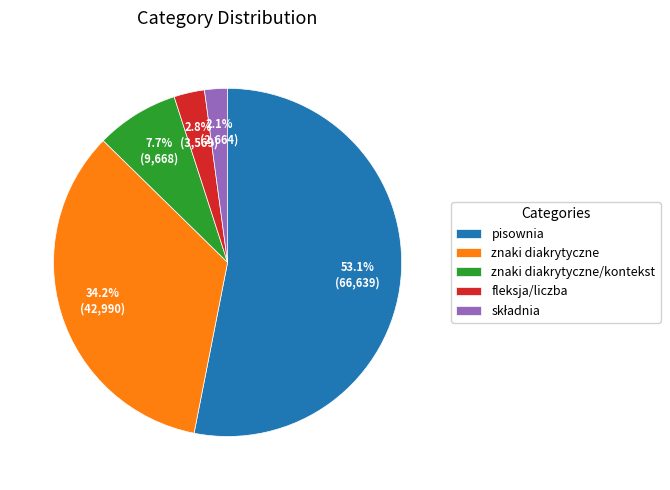

Is pisownia the majority of the pie?

Yes